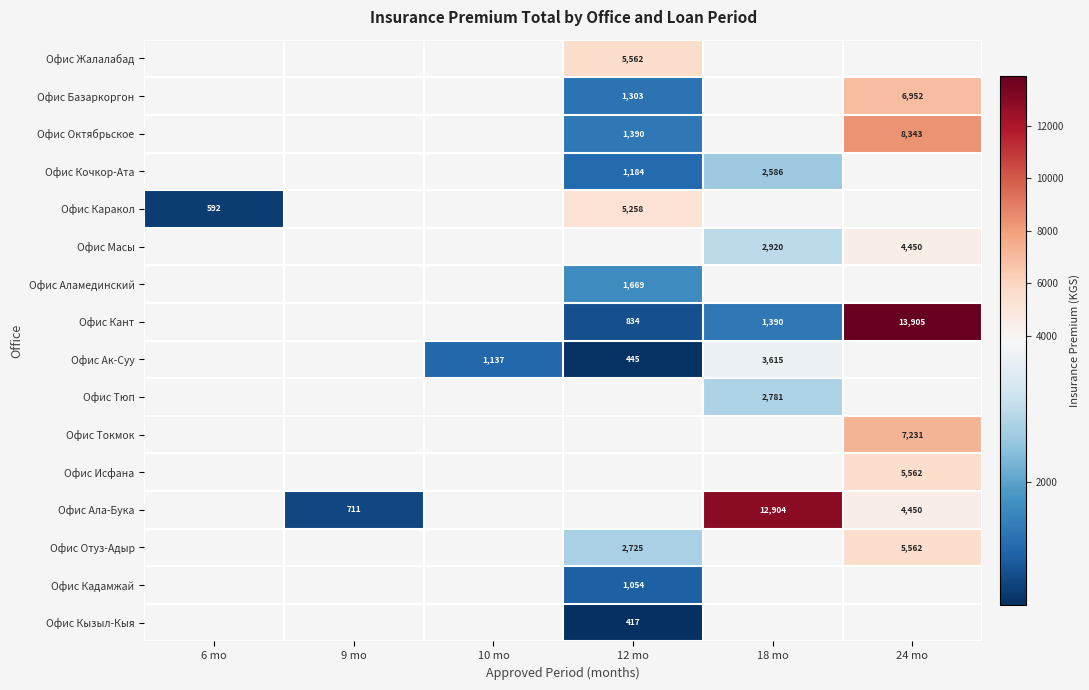

The value of Офис Отуз-Адыр at 12 mo is 902. True or false?

False